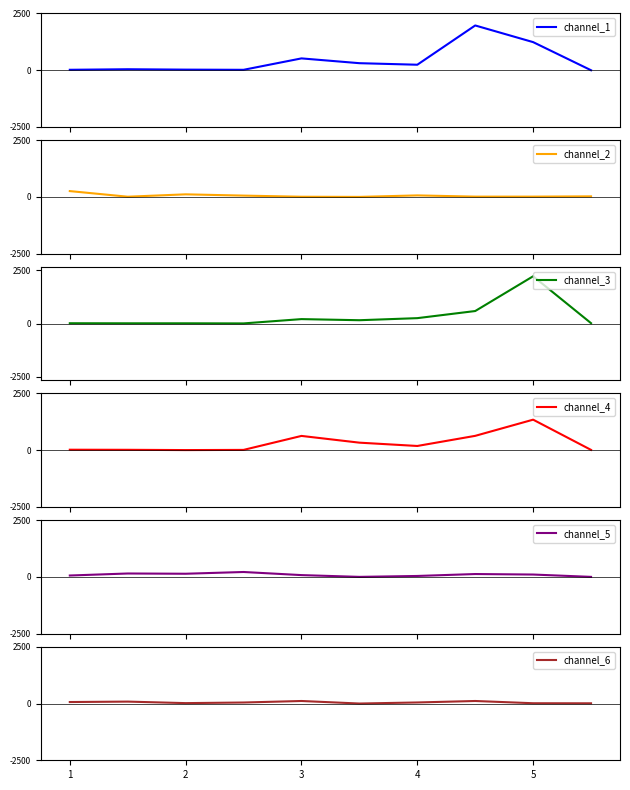

Which series has the widest spread of values?

channel_3